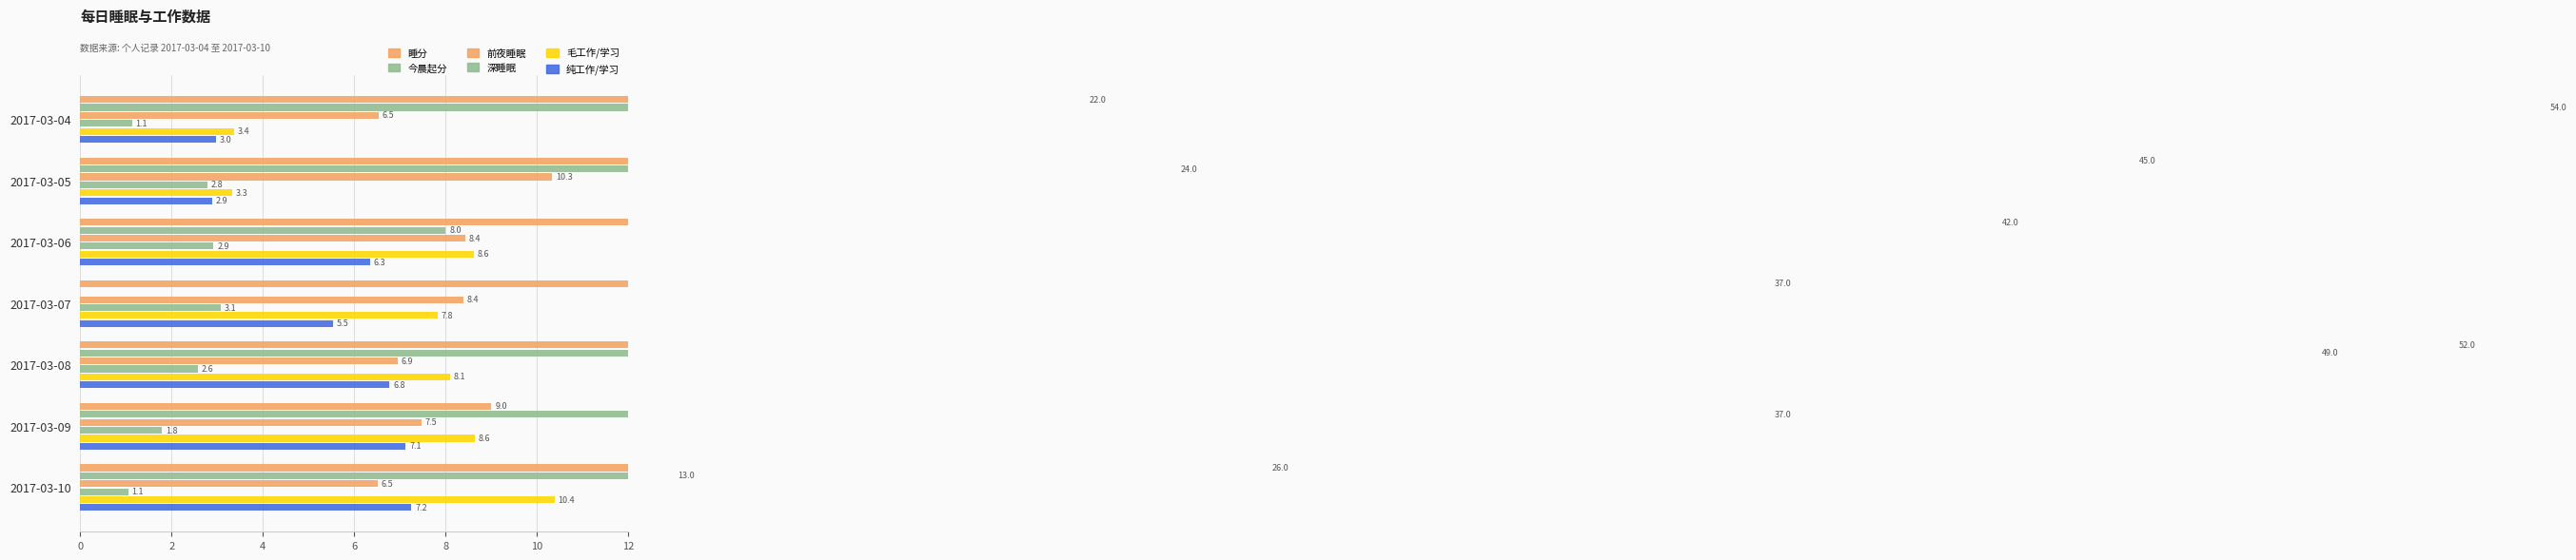

What is the value of the 纯工作/学习 bar at the 2nd from the left?

2.9